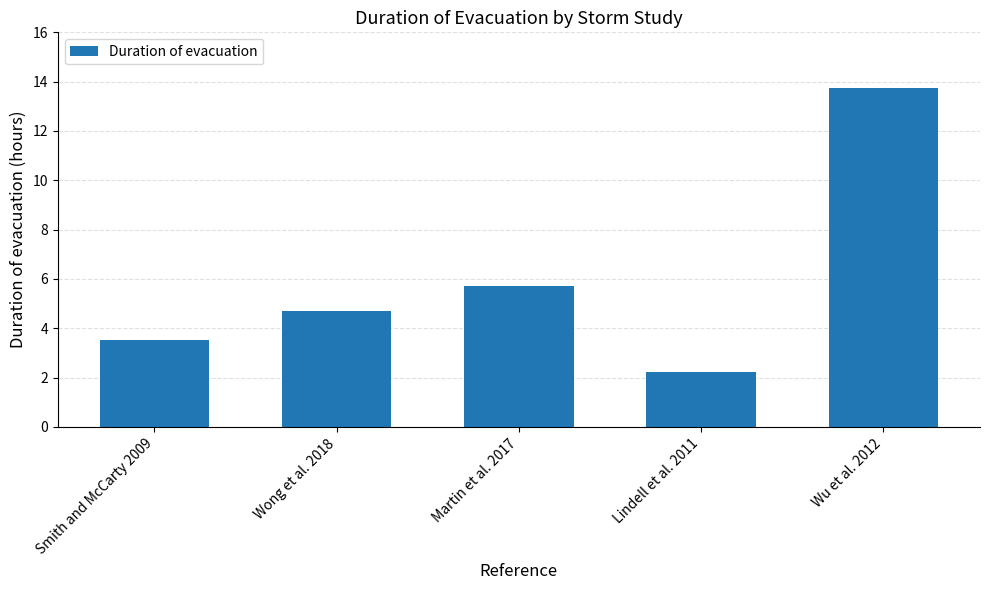

Where does the data first go above 4?

Wong et al. 2018